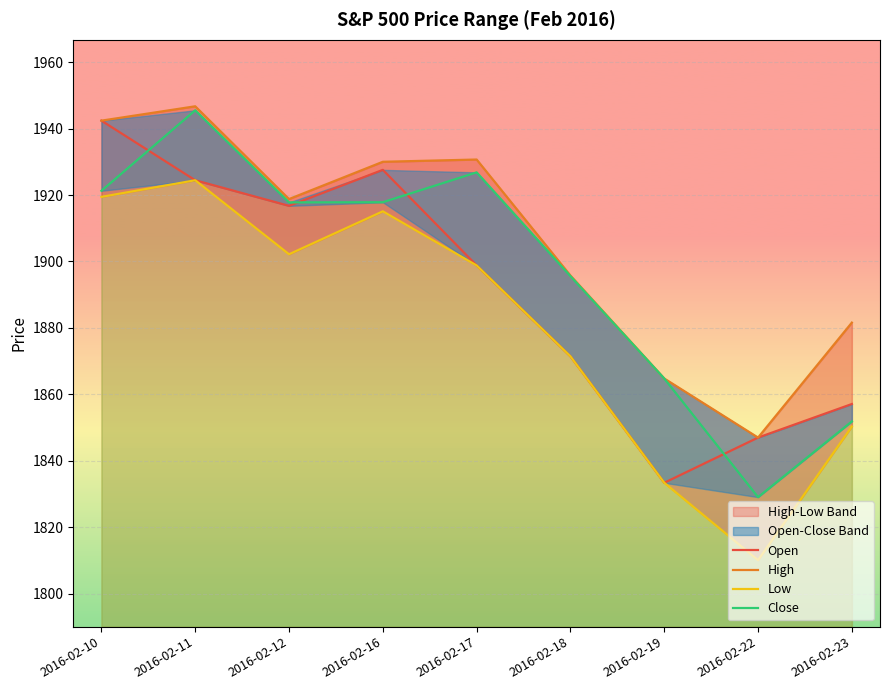

True or false: Open has more than 1 interior local peaks.

False